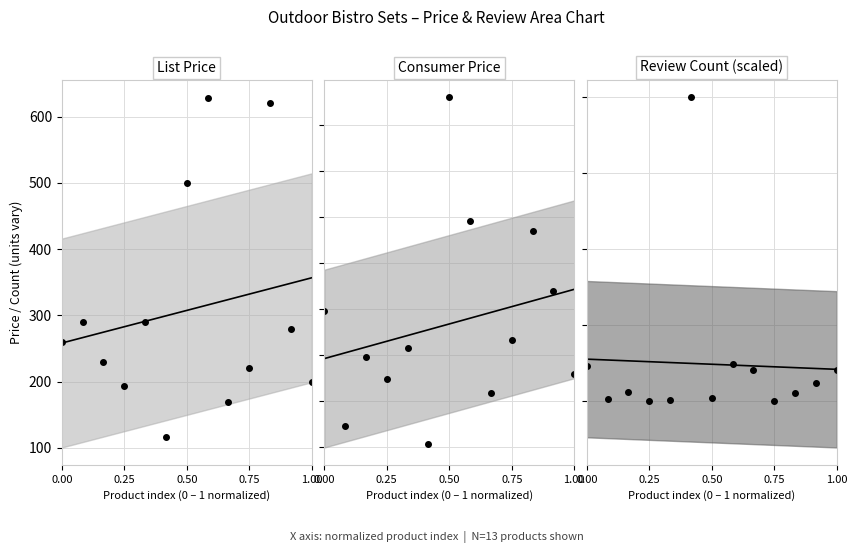

Which series has the widest spread of values?

list_price